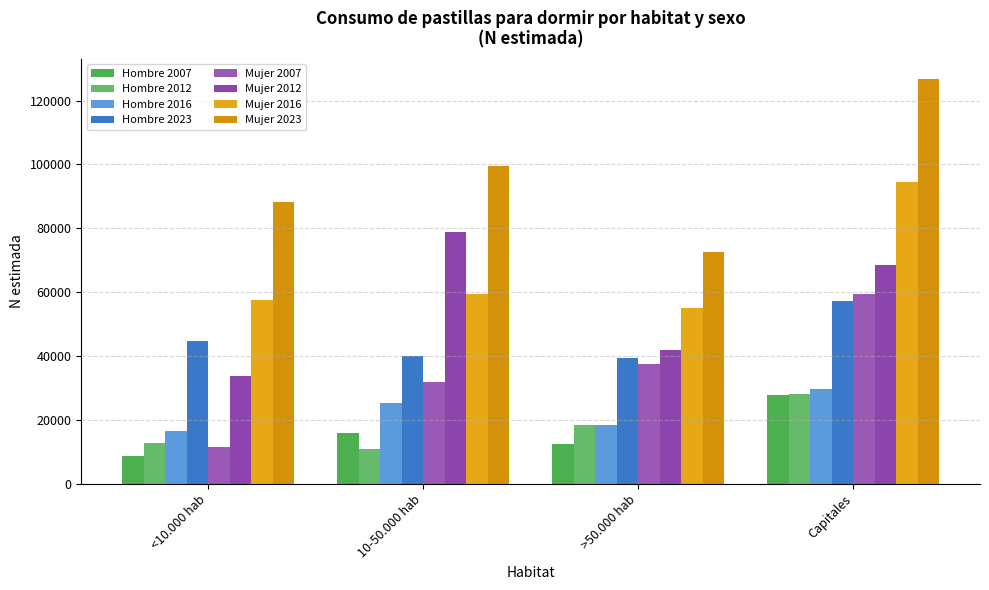

What is the label of the 3rd bar from the right?

10-50.000 hab